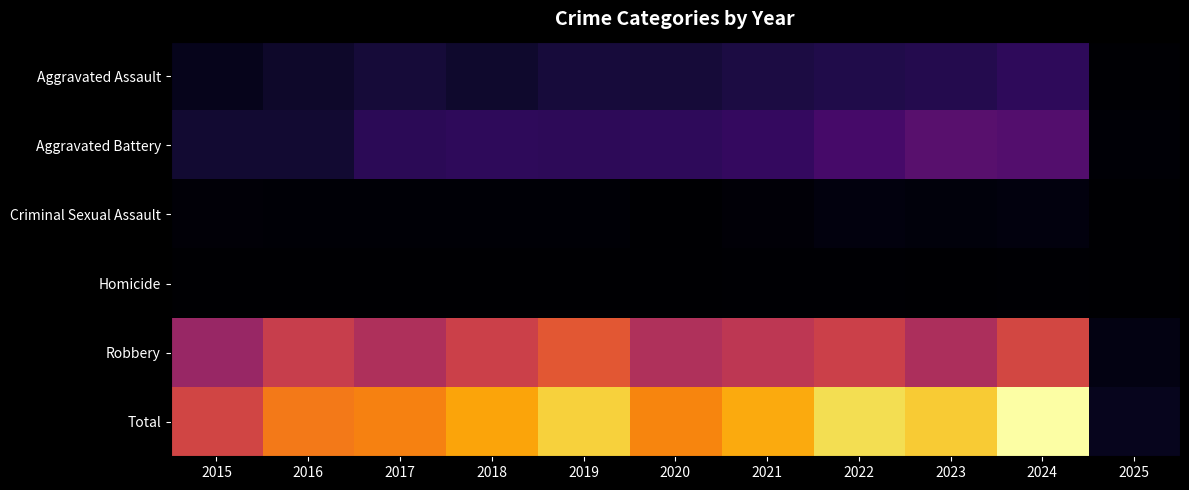

Which series has the largest range (max minus min)?

Total